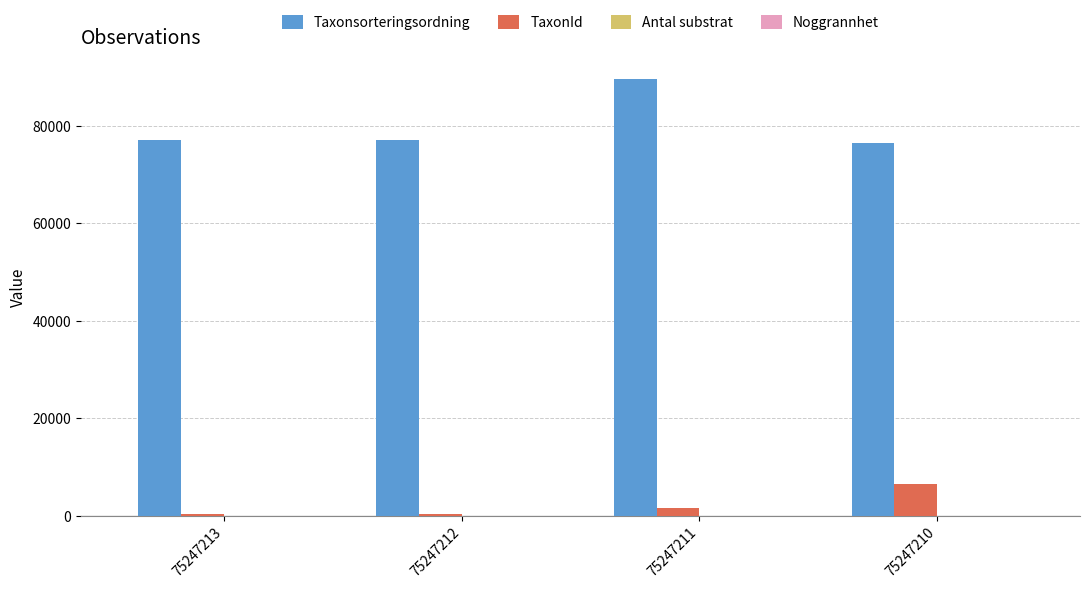

What is the sum of all Taxonsorteringsordning values?

320385